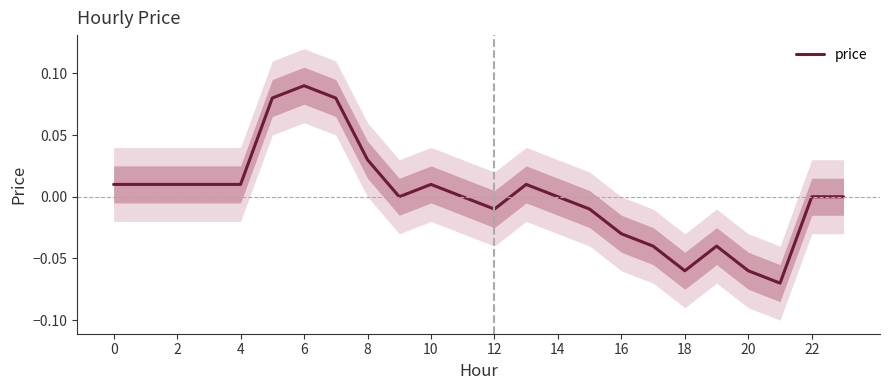

What is the greatest value displayed?

0.1